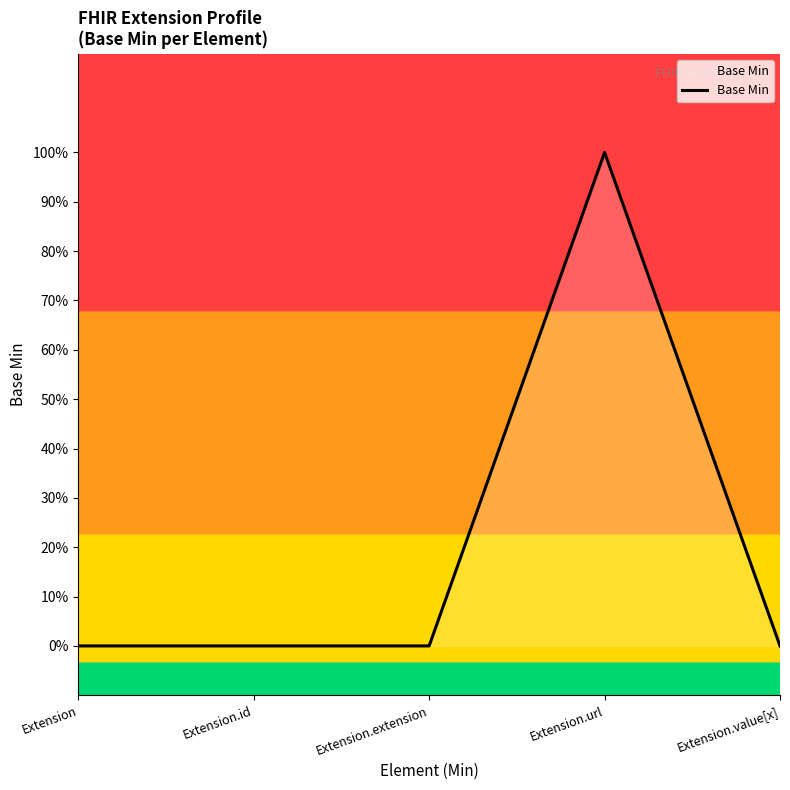

What position from the right is Extension.url?

2